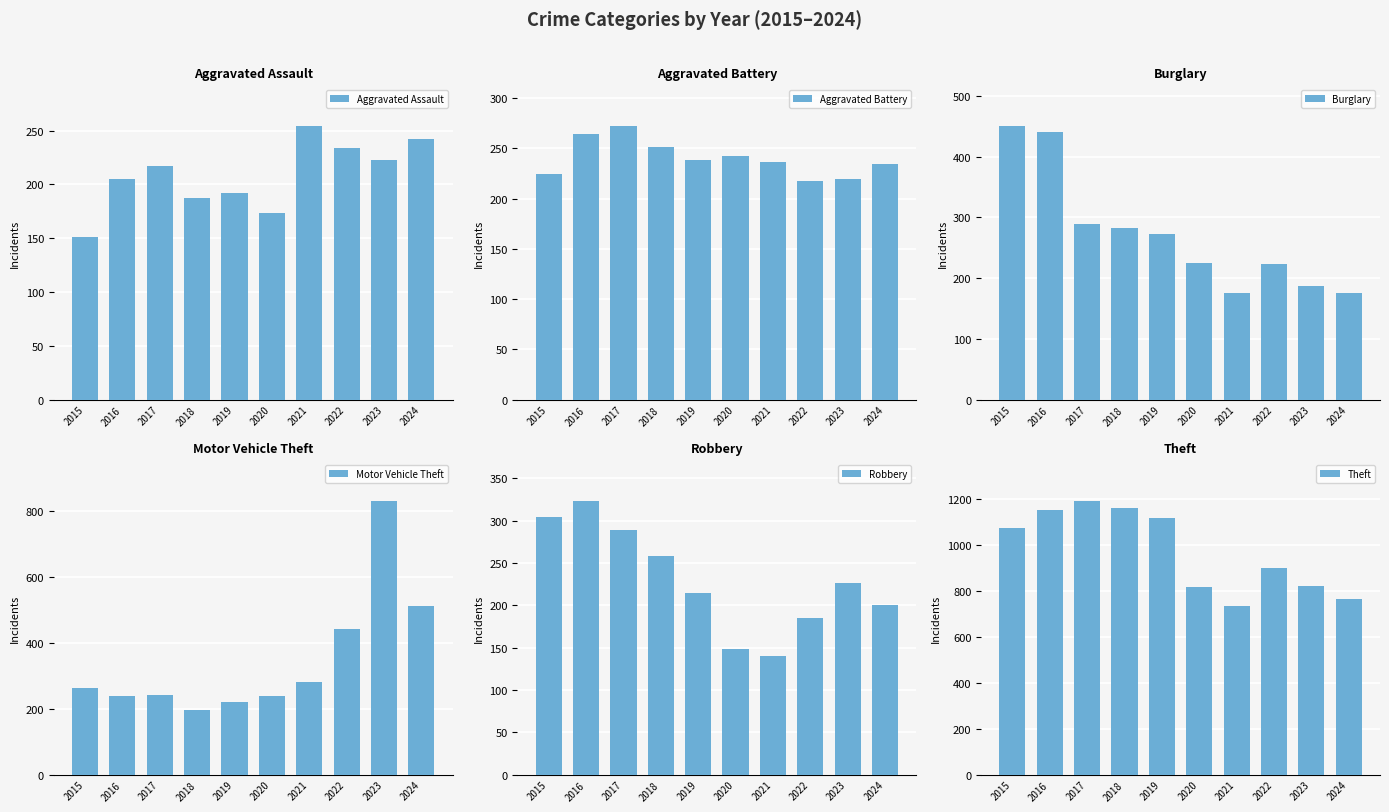

What is the lowest value of the Robbery series?

140